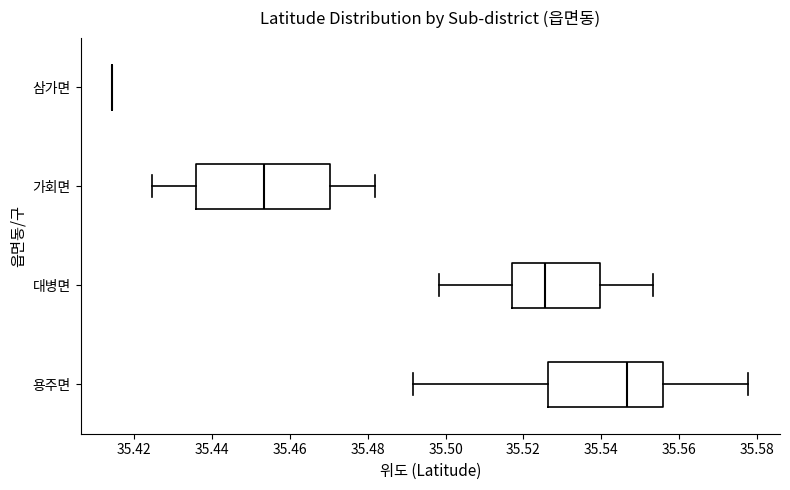

Reading bottom to top, read every box against the x-axis: the position of its median line, the range the box covers, and the ends of its whiskers. The values are not printed on the chart, so give them approximately, as read against the axis.

용주면: median 35.546, box 35.526 to 35.556, whiskers 35.492 to 35.578
대병면: median 35.526, box 35.516 to 35.540, whiskers 35.498 to 35.554
가회면: median 35.454, box 35.436 to 35.470, whiskers 35.424 to 35.482
삼가면: box collapsed to a line at 35.414, whiskers 35.414 to 35.414